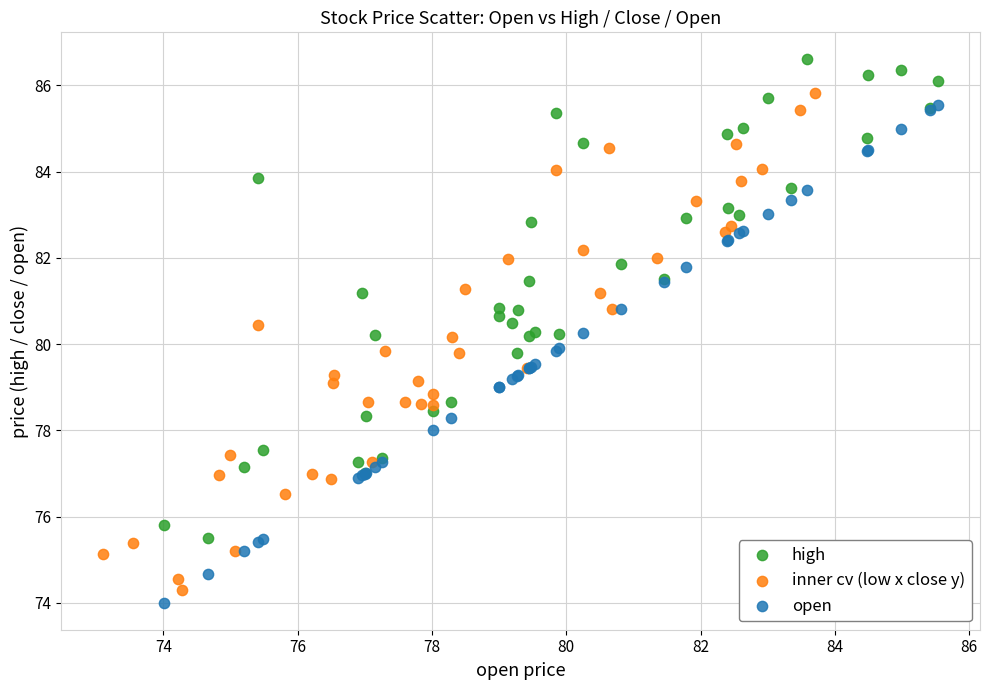

Which series reaches the minimum Y coordinate?

open